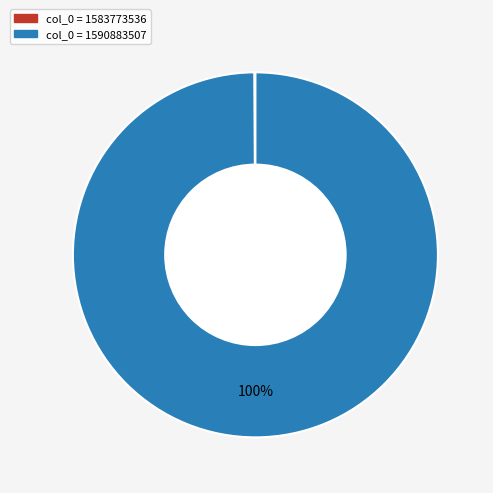

Does any single category account for the majority?

Yes